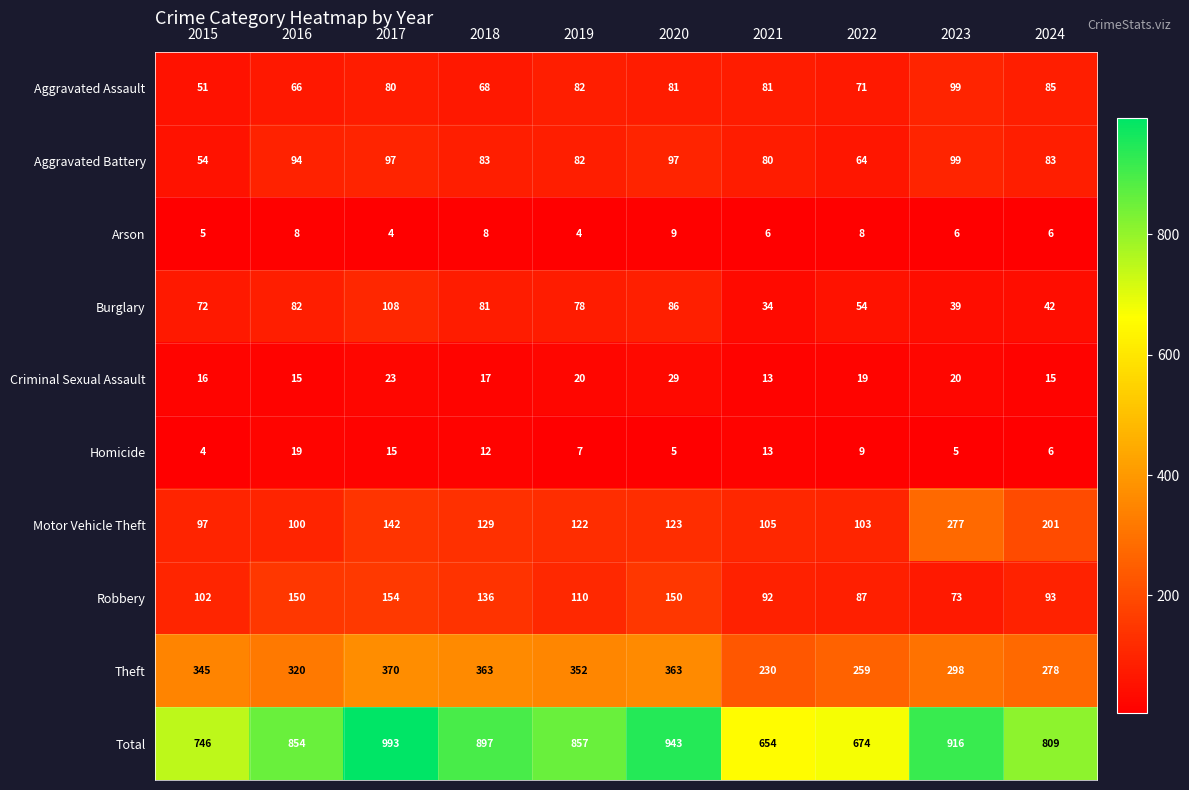

What is the smallest value displayed?

4